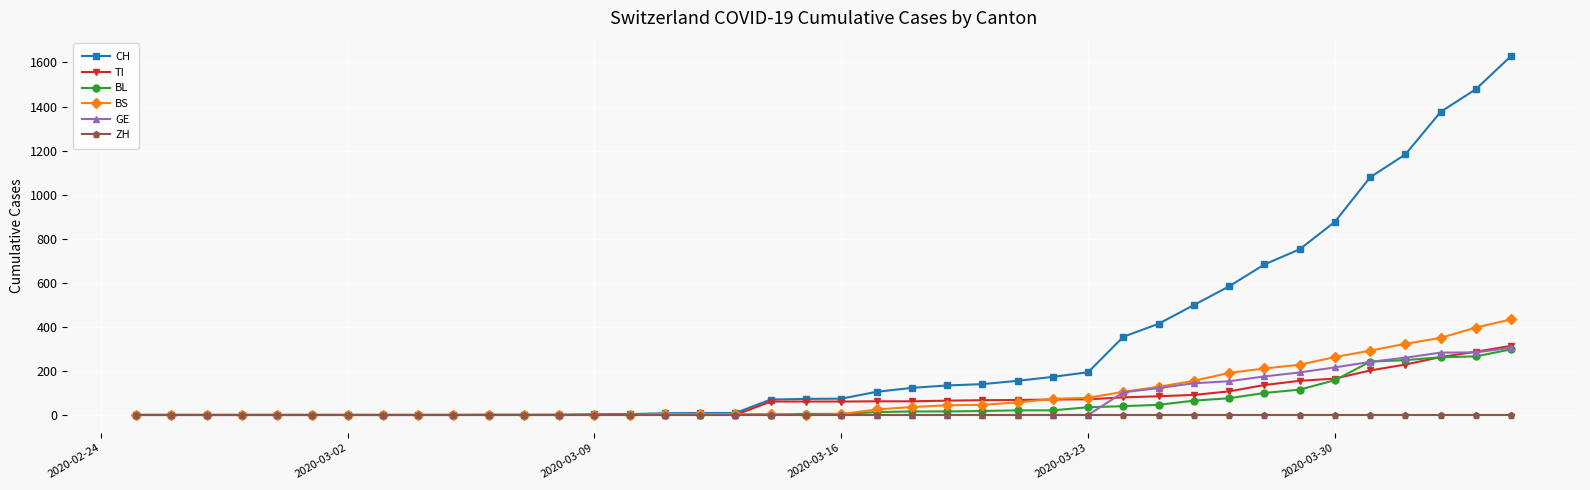

Which series has the largest total across all categories?

CH